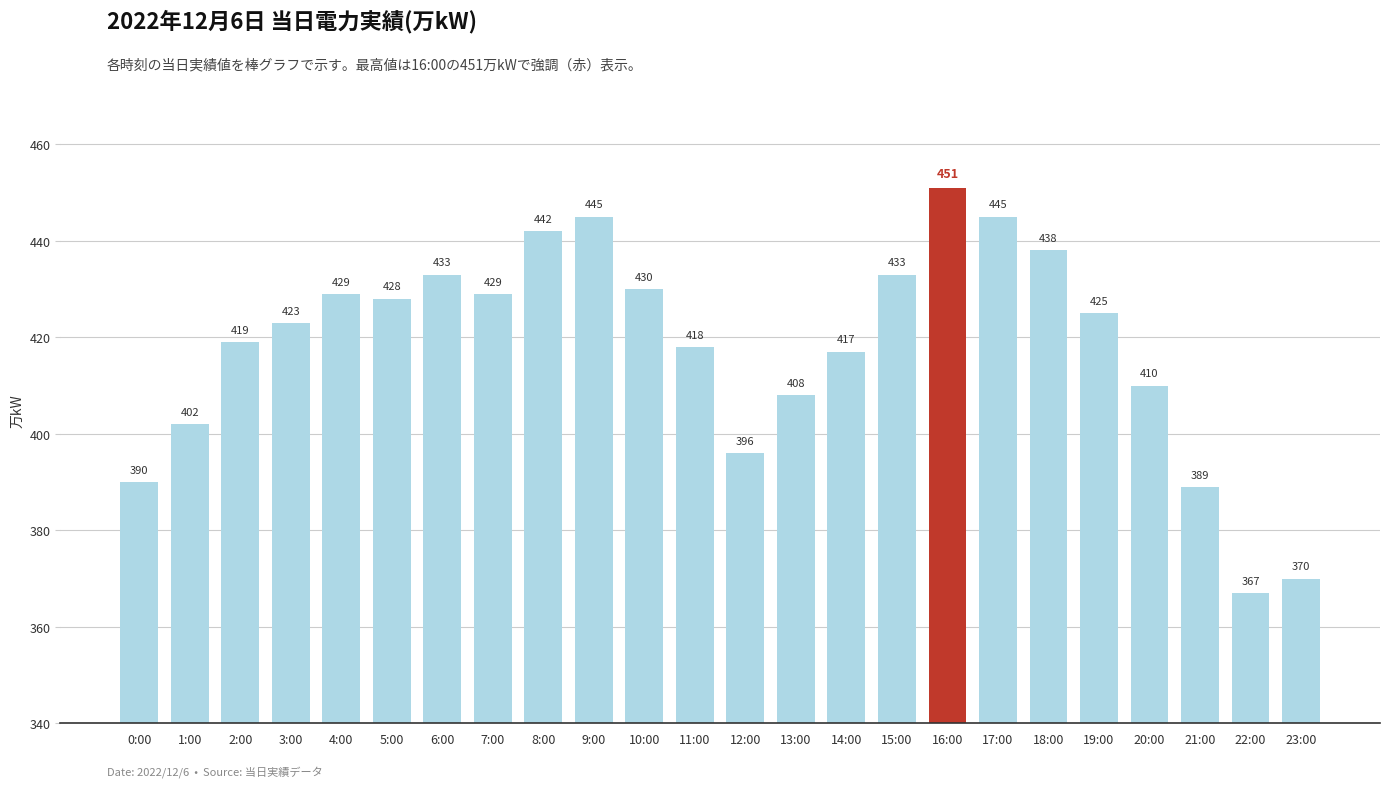

At which label is the value closest to 409?

13:00